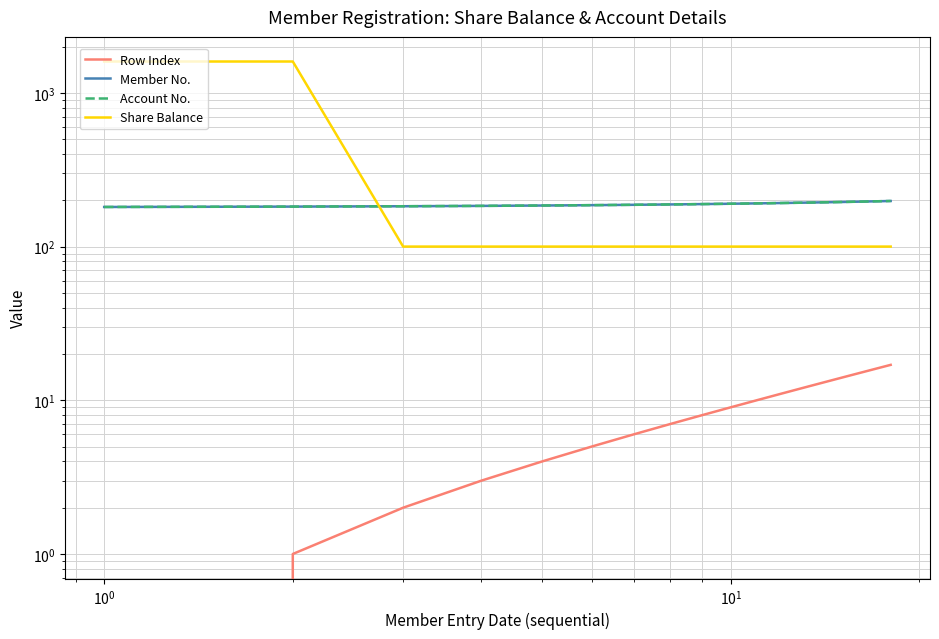

Which series has the largest total across all categories?

Share Balance